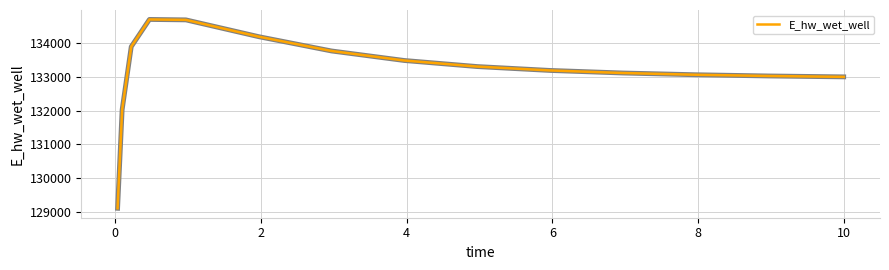

What is the greatest value displayed?

134707.1